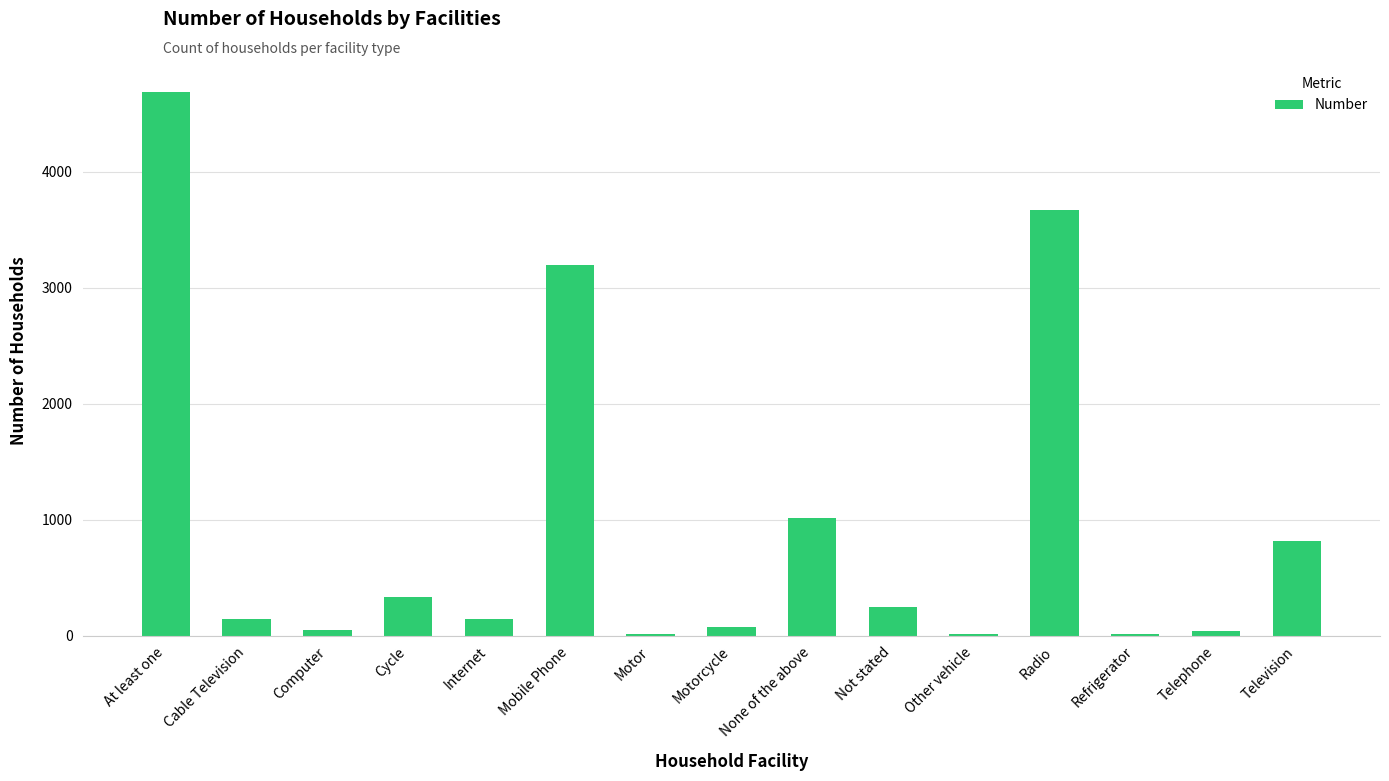

At which category does the chart reach its peak across all series?

At least one